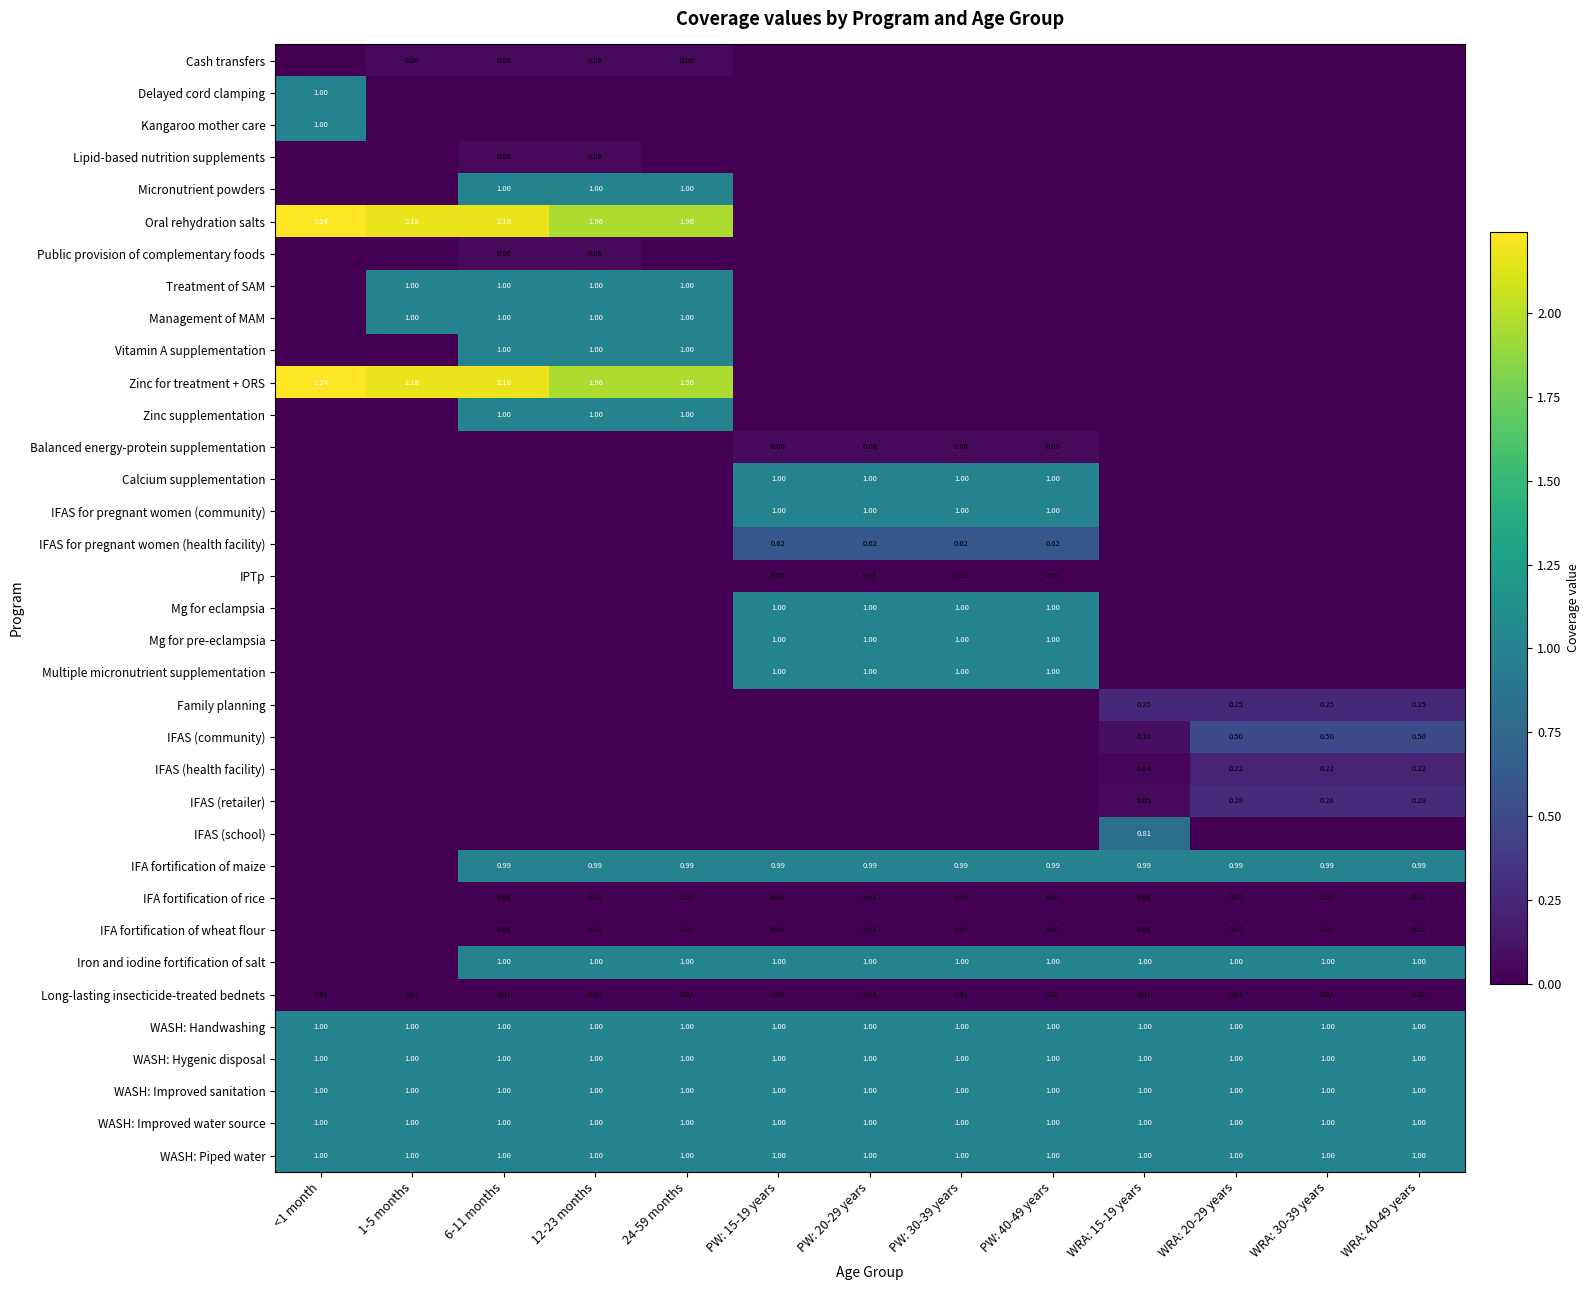

What is the spread (max minus min) of values at WRA: 15-19 years?

1.0